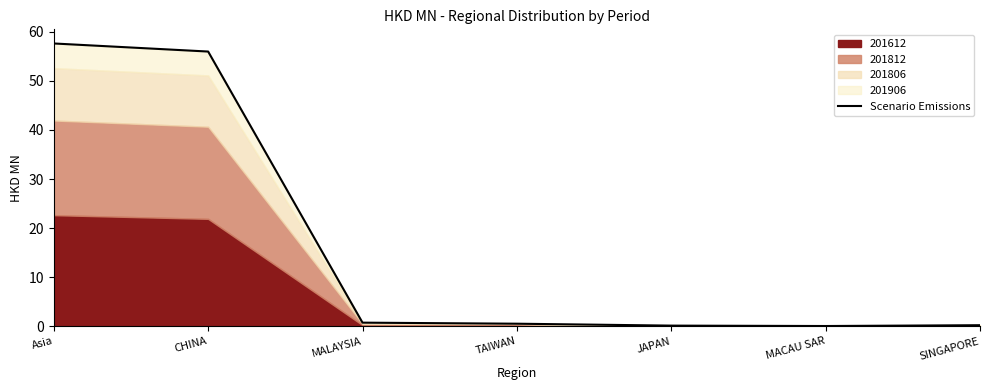

Rank the categories by value from lowest to highest.

MACAU SAR, JAPAN, SINGAPORE, TAIWAN, MALAYSIA, CHINA, Asia